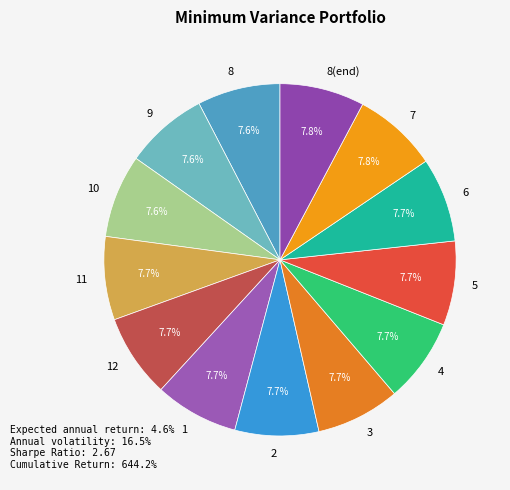

To the nearest percent, what portion does 7 represent?

8%